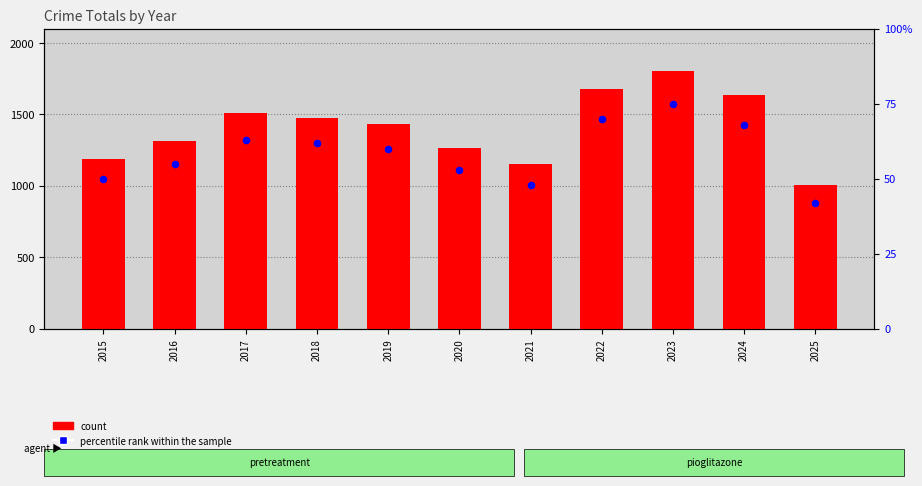

Which series reaches the maximum Y coordinate?

count